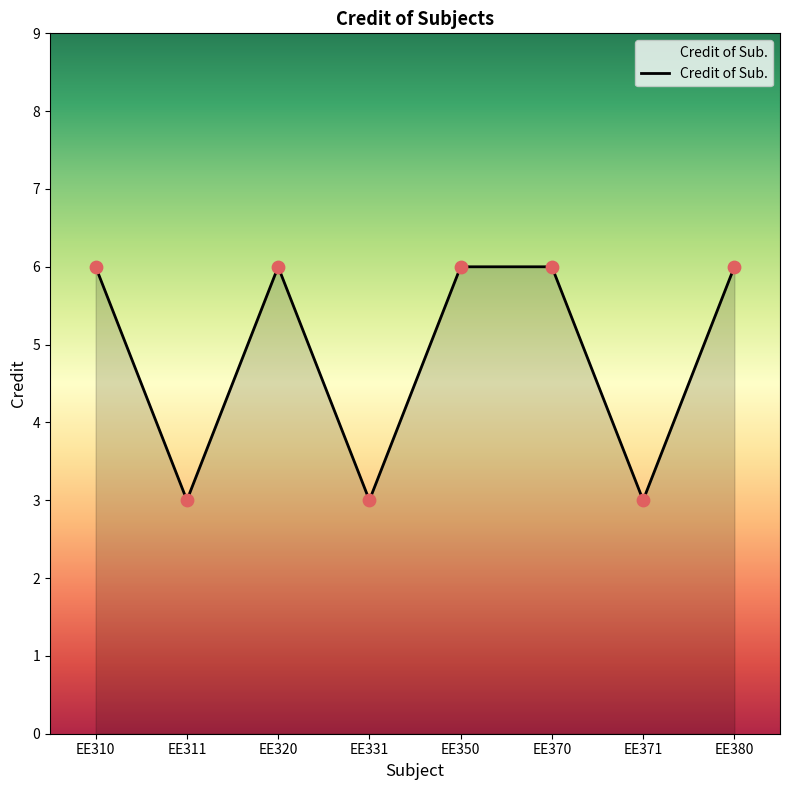

Approximately how many times larger is the value at EE310 compared to EE380?

1.0